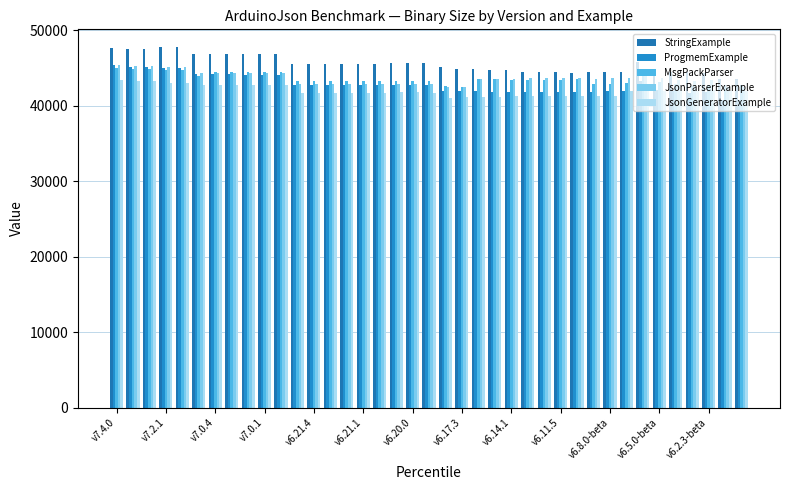

Which series has the widest spread of values?

ProgmemExample